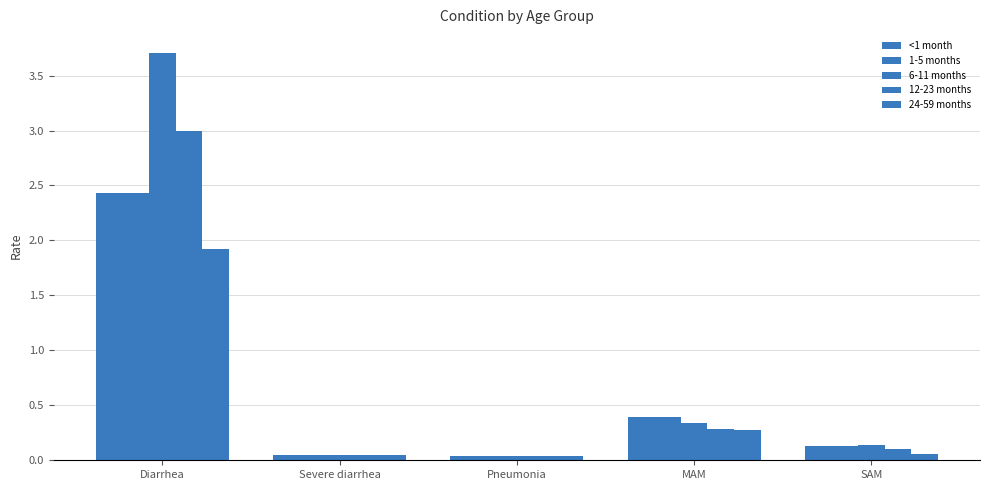

Reading left to right, what are all the values shown in this chart?

<1 month: Diarrhea=2.4	Severe diarrhea=0.1	Pneumonia=0.0	MAM=0.4	SAM=0.1
1-5 months: Diarrhea=2.4	Severe diarrhea=0.1	Pneumonia=0.0	MAM=0.4	SAM=0.1
6-11 months: Diarrhea=3.7	Severe diarrhea=0.1	Pneumonia=0.0	MAM=0.3	SAM=0.1
12-23 months: Diarrhea=3.0	Severe diarrhea=0.1	Pneumonia=0.0	MAM=0.3	SAM=0.1
24-59 months: Diarrhea=1.9	Severe diarrhea=0.1	Pneumonia=0.0	MAM=0.3	SAM=0.1